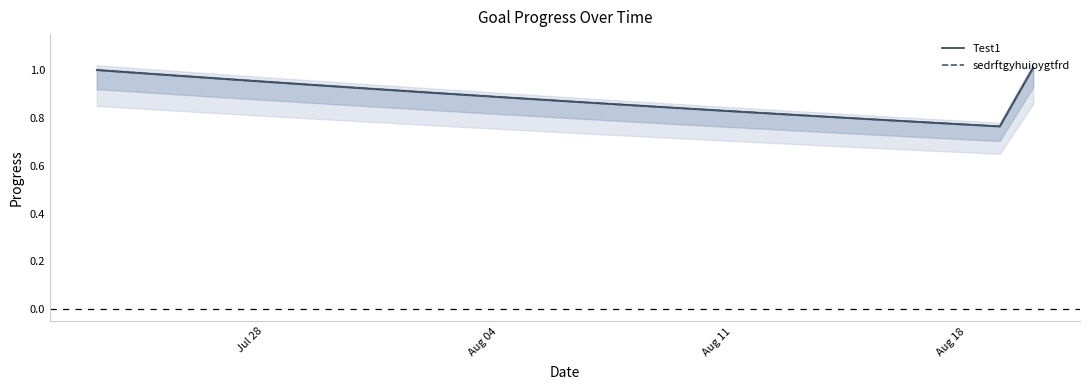

True or false: Test1 and sedrftgyhuioygtfrd cross at least once.

False